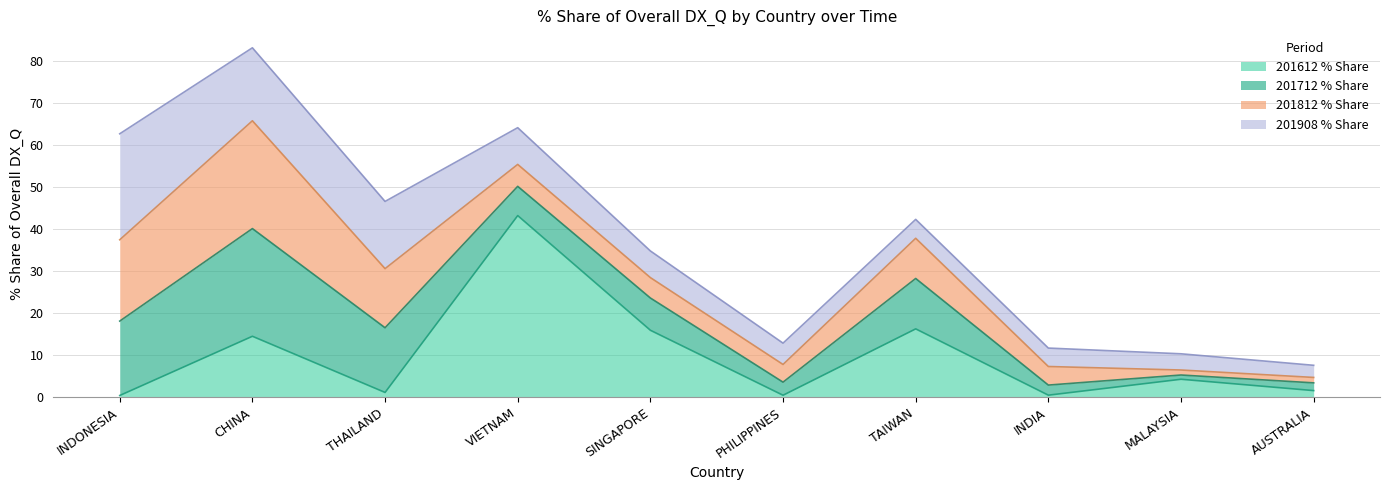

How many interior local peaks does the 201612_% Share series have?

4